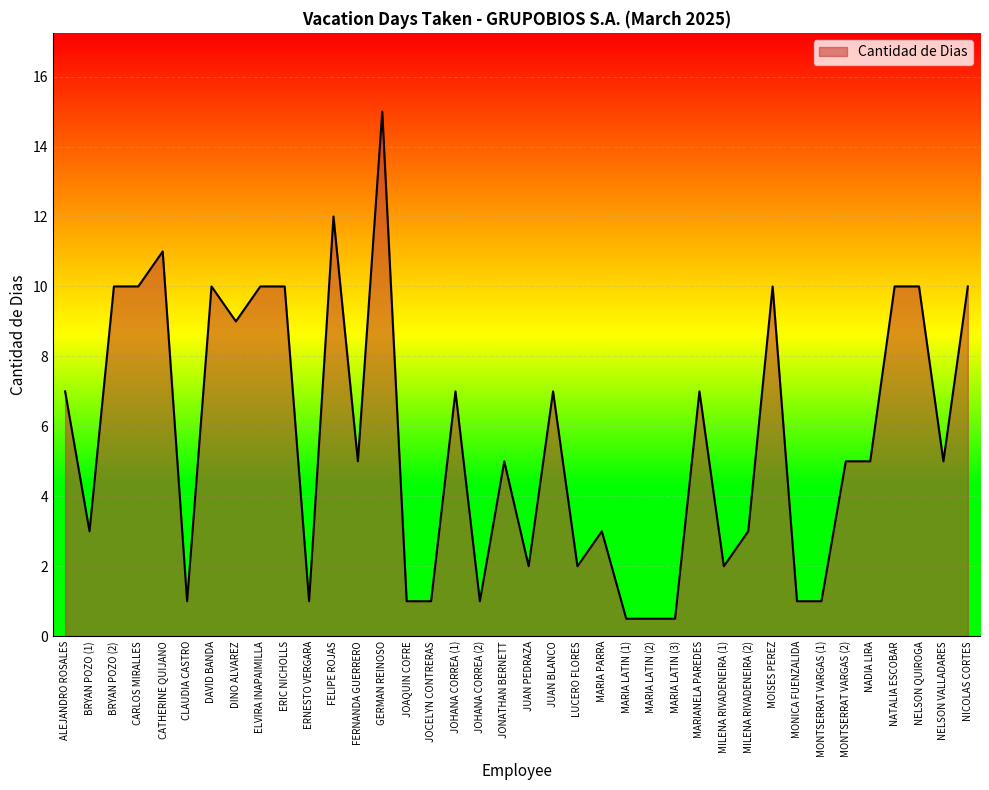

What is the difference between the second highest and minimum values?

11.5